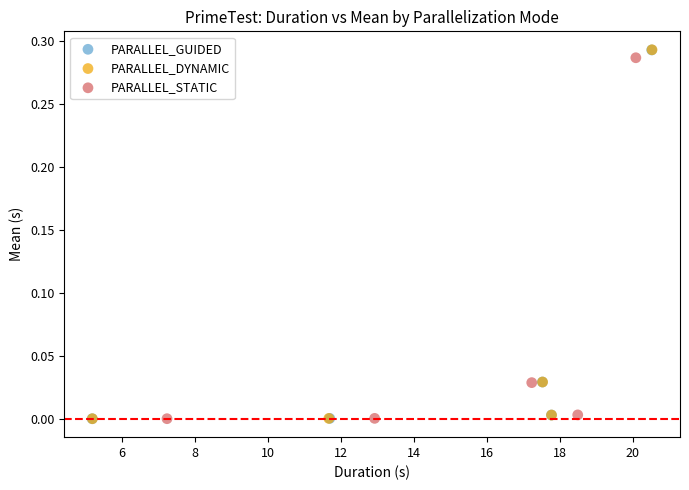

Which series has the largest Y range (max minus min)?

PARALLEL_DYNAMIC